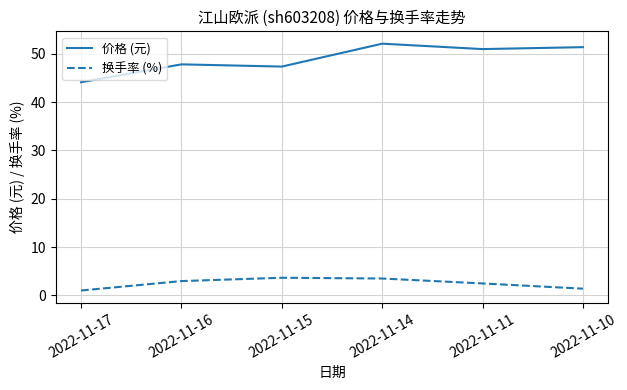

The 价格 (元) series shows 76.5 at 2022-11-10. True or false?

False